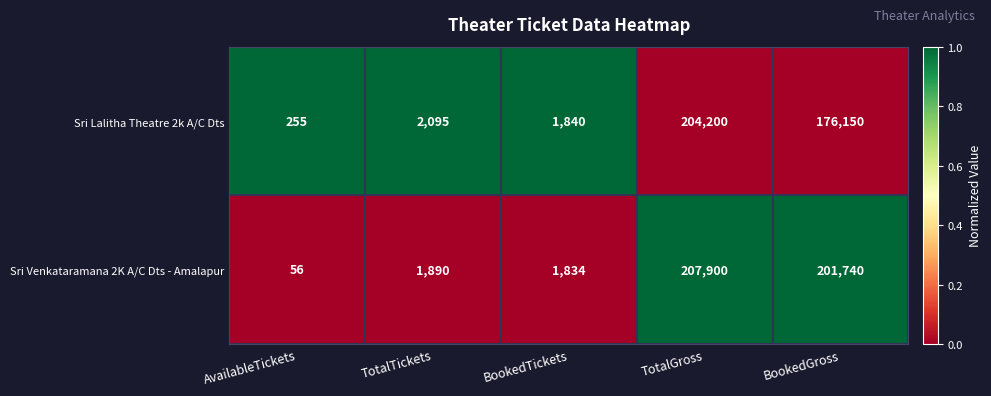

At which category is the sum across all series the highest?

TotalGross